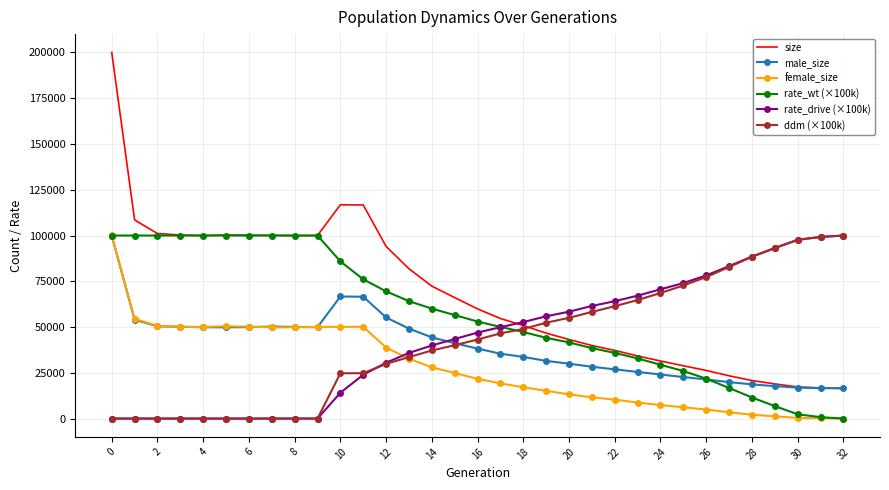

Which series has the largest total across all categories?

size